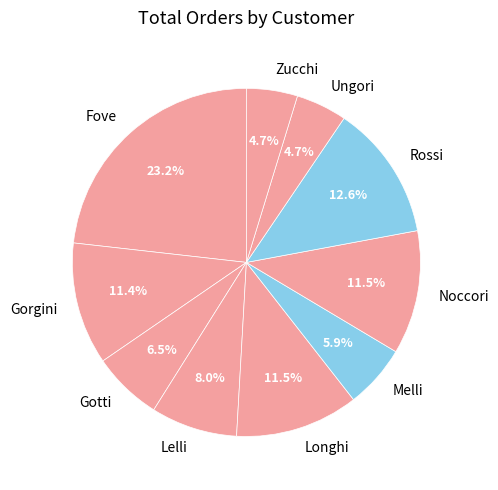

Count the number of slices in the pie.

10